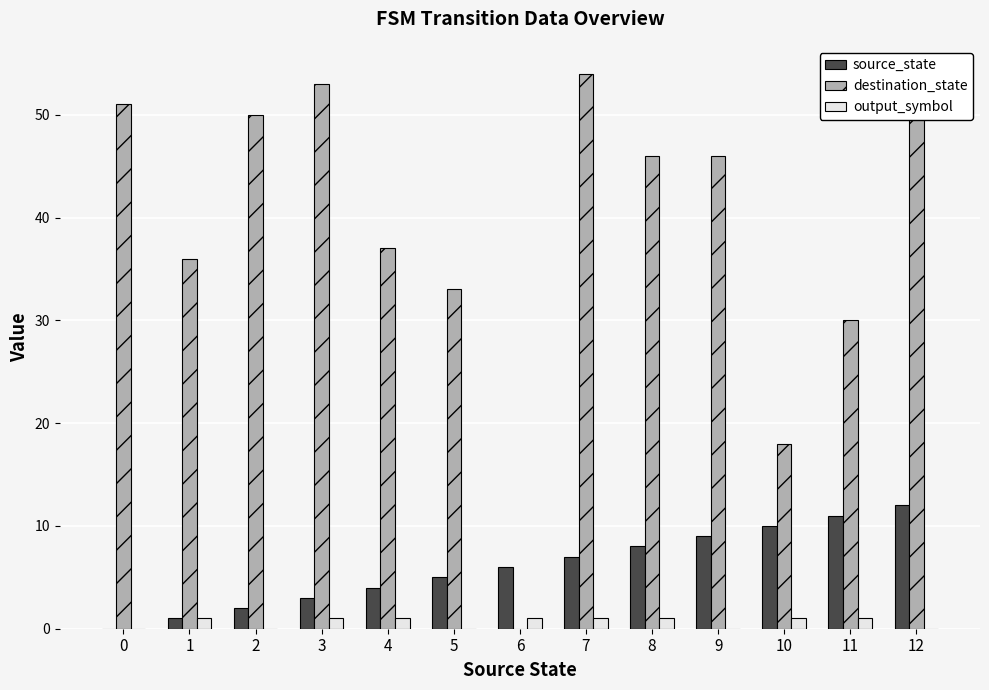

What is the total value across all series at 1?

38